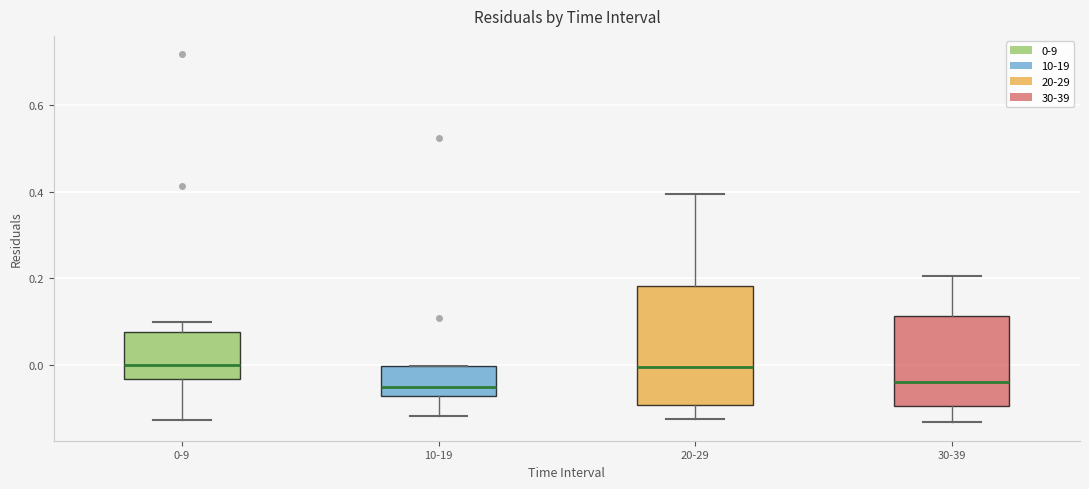

Which box is the tallest, from its lower edge to its upper edge?

20-29